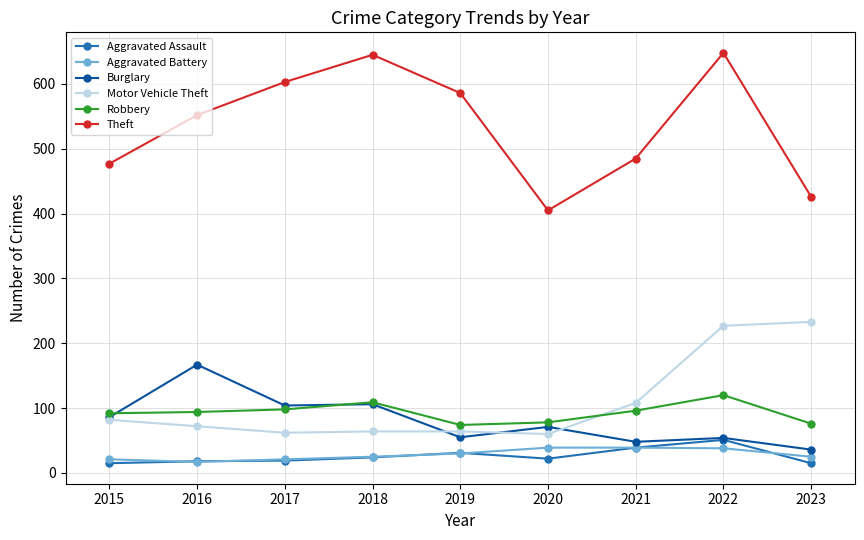

Which series has the widest spread of values?

Theft